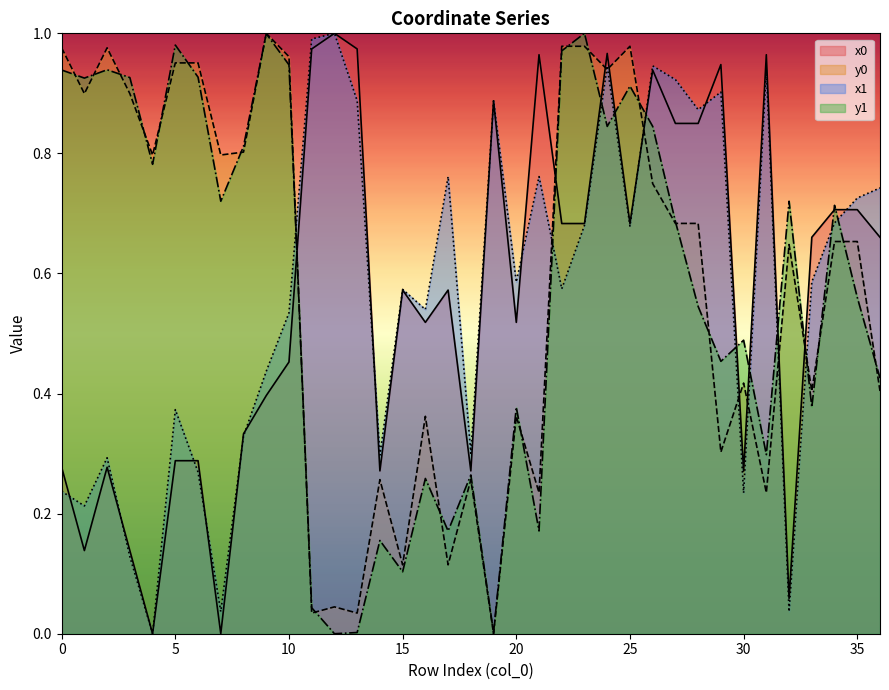

Between 9 and 36, which series saw the biggest shift?

y0